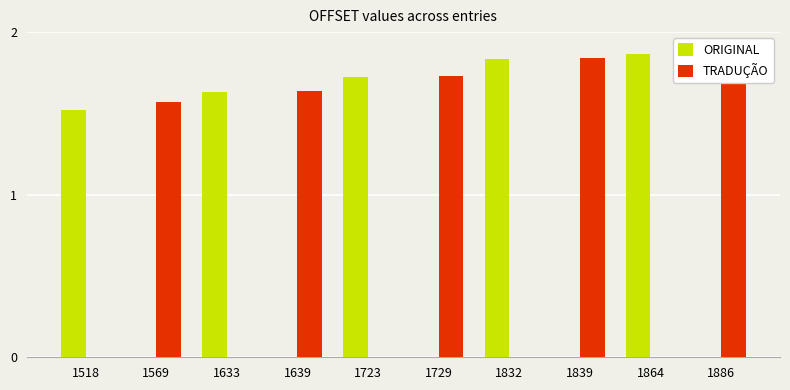

Rank the series by their maximum value, from highest to lowest.

TRADUÇÃO, ORIGINAL